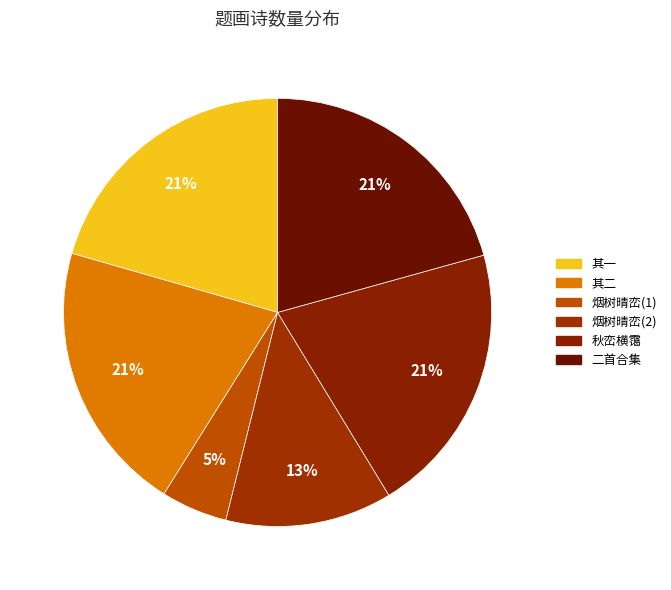

To the nearest percent, what is the difference between the largest and smallest slice percentages?

16%